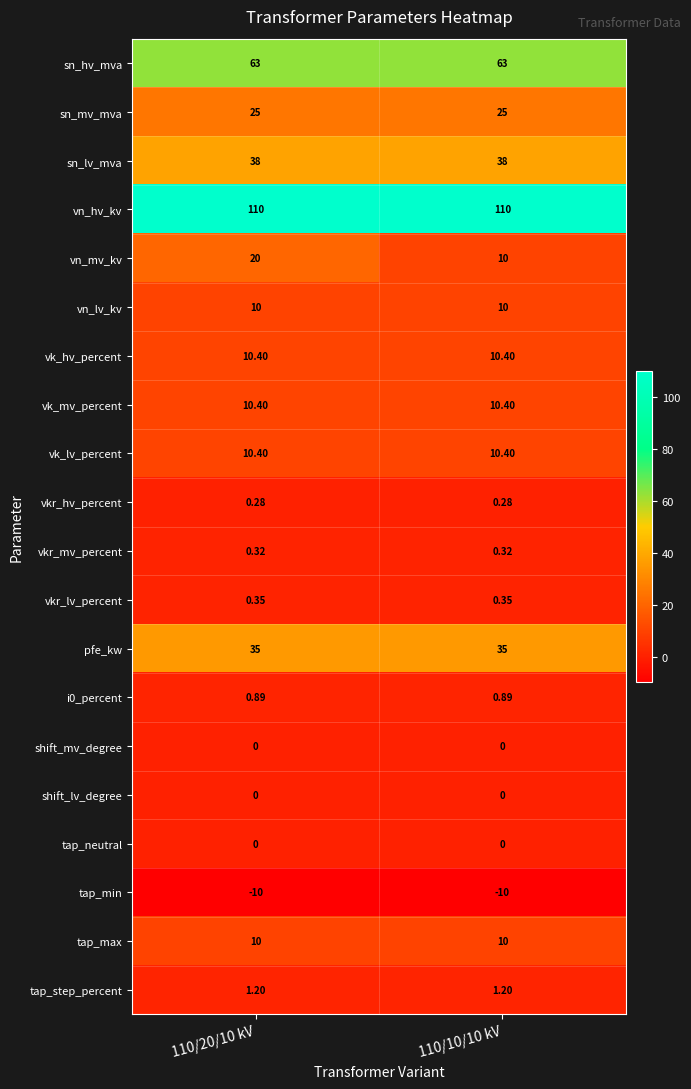

Which series changed the most between 110/20/10 kV and 110/10/10 kV?

vn_mv_kv